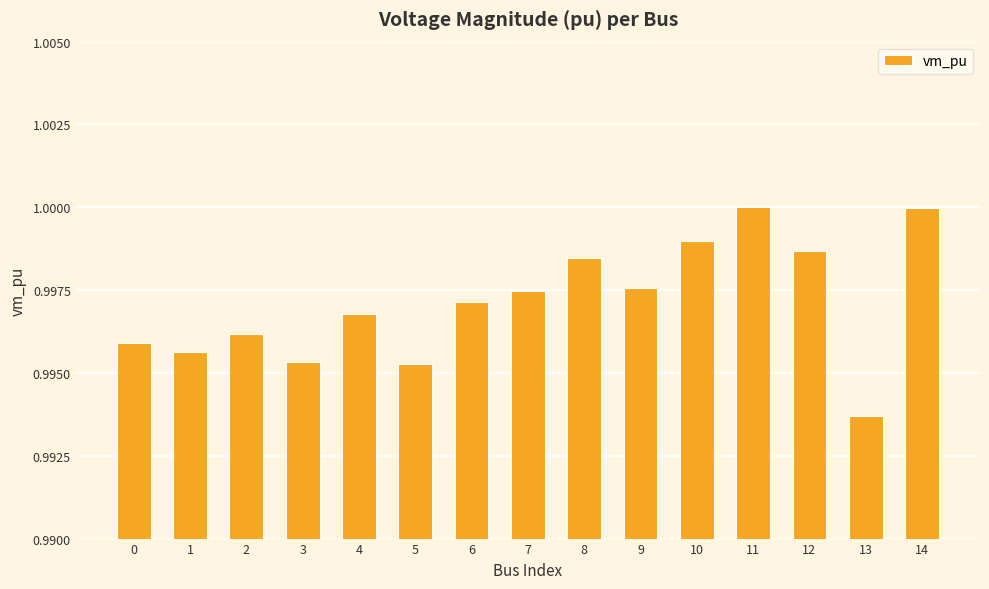

The value at 11 is 1.7. True or false?

False